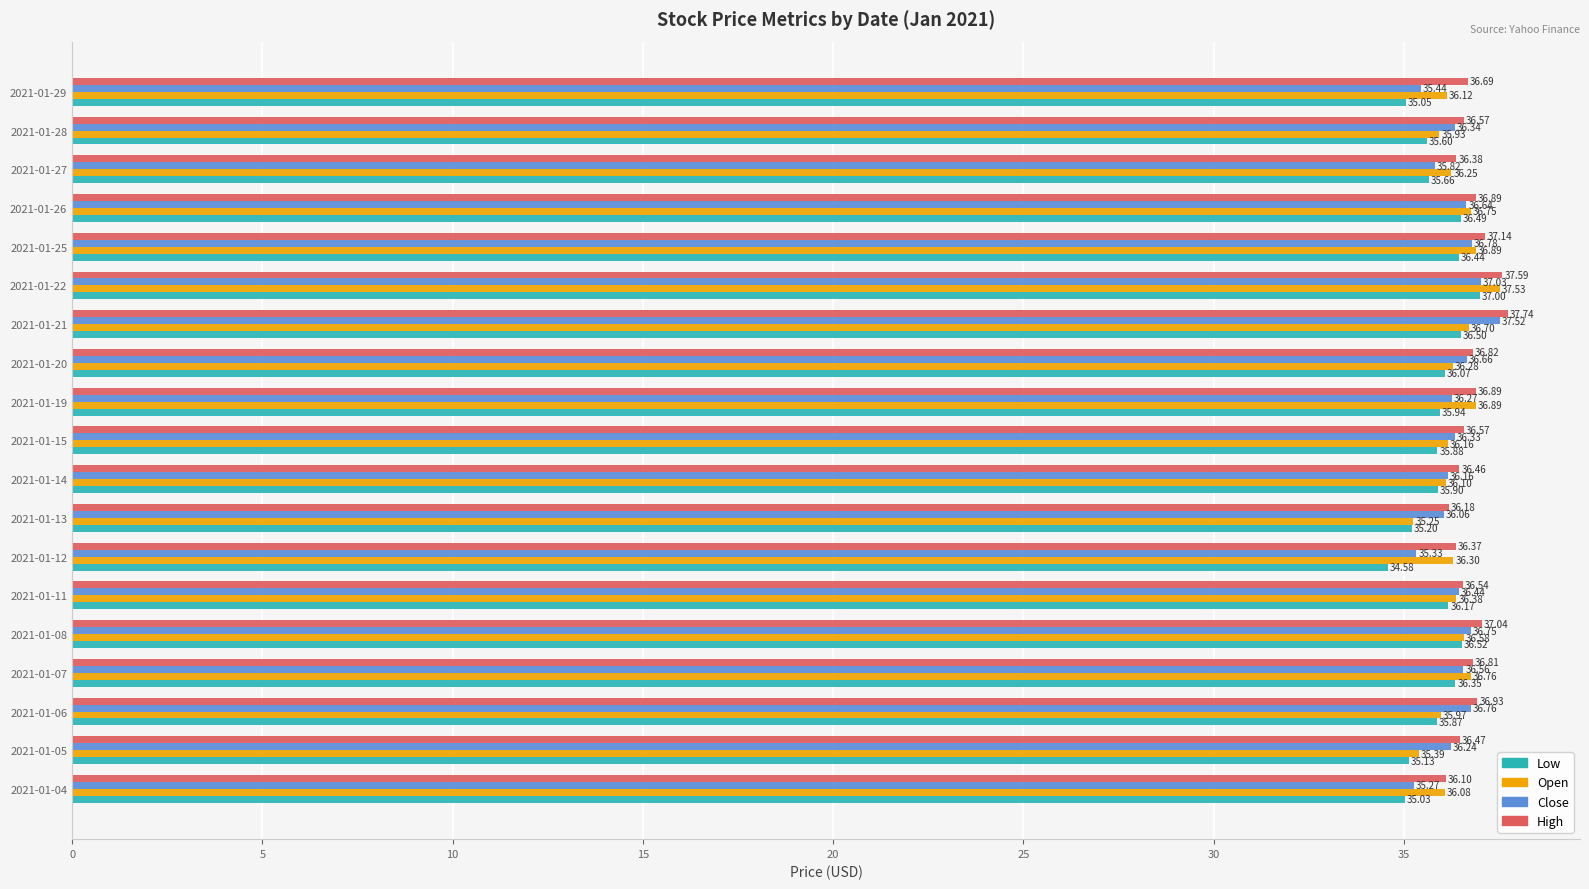

Which series has the largest range (max minus min)?

Low